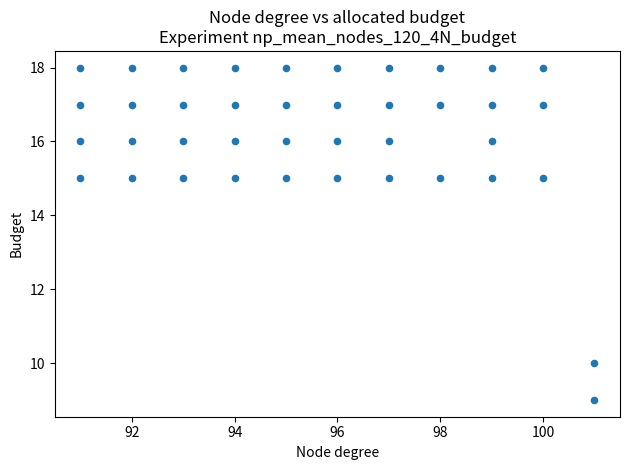

What is the range of X values (max minus min)?

10